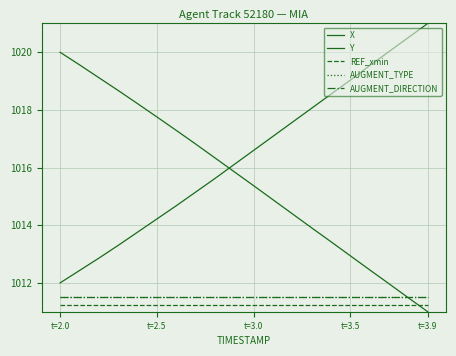

How many times do REF_xmin and Y cross each other?

1